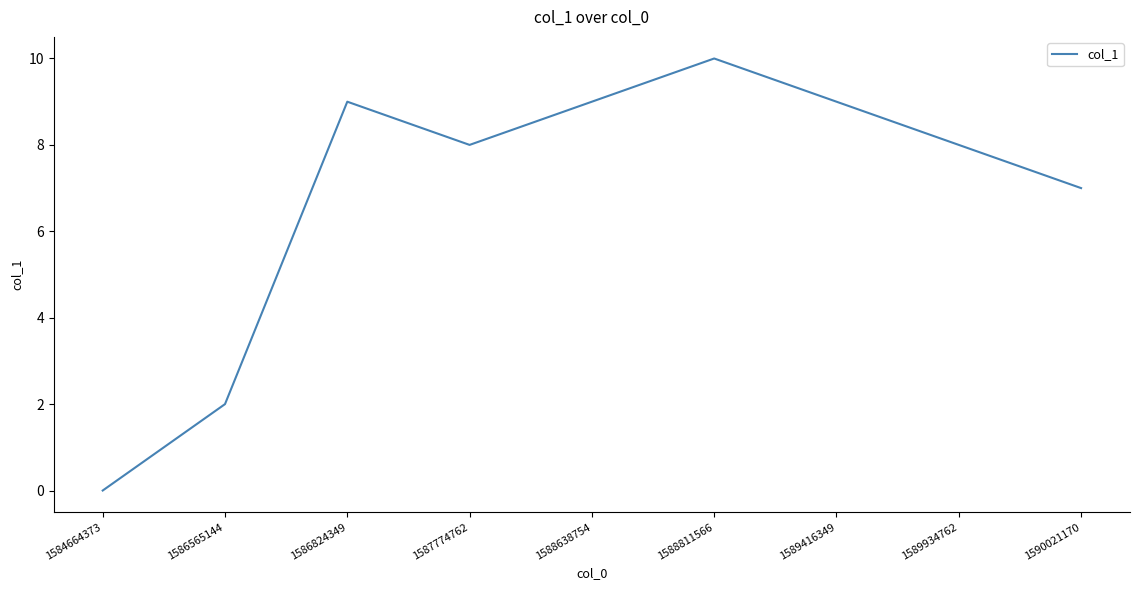

What is the difference between the values at 1587774762 and 1586565144?

6